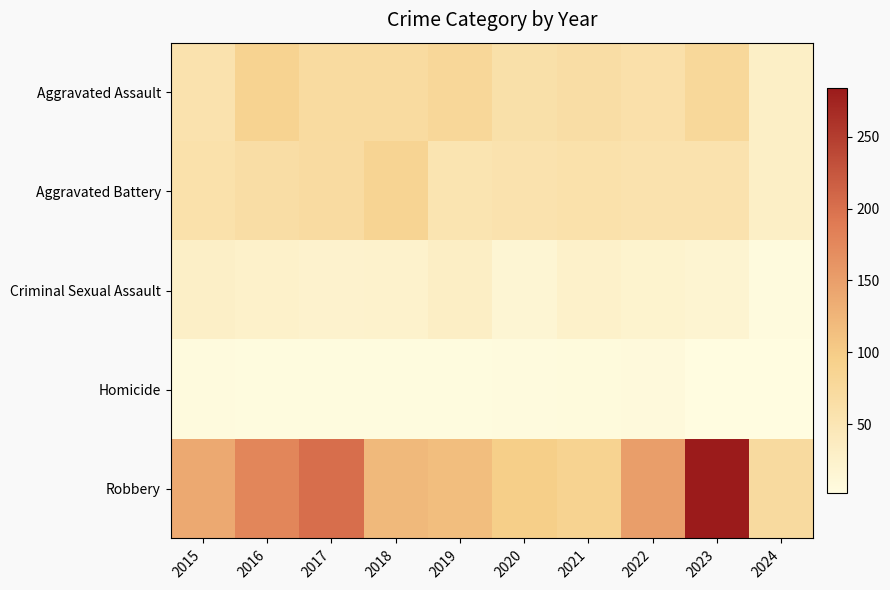

Reading left to right, extract all data points from this chart.

Aggravated Assault: 2015=56	2016=88	2017=72	2018=72	2019=80	2020=62	2021=66	2022=61	2023=79	2024=30
Aggravated Battery: 2015=60	2016=66	2017=71	2018=86	2019=53	2020=57	2021=60	2022=56	2023=56	2024=30
Criminal Sexual Assault: 2015=29	2016=26	2017=22	2018=24	2019=31	2020=16	2021=26	2022=21	2023=18	2024=5
Homicide: 2015=5	2016=4	2017=4	2018=4	2019=4	2020=5	2021=6	2022=7	2023=3	2024=2
Robbery: 2015=139	2016=178	2017=202	2018=121	2019=116	2020=97	2021=88	2022=151	2023=284	2024=73